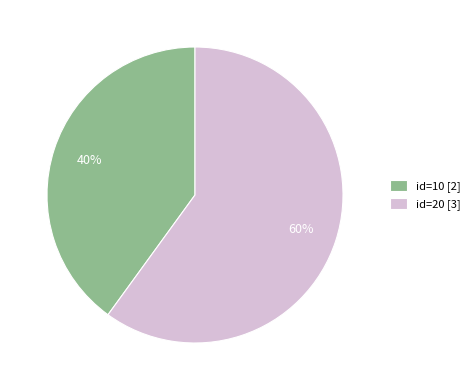

To the nearest percent, what is the difference between the largest and smallest slice percentages?

20%